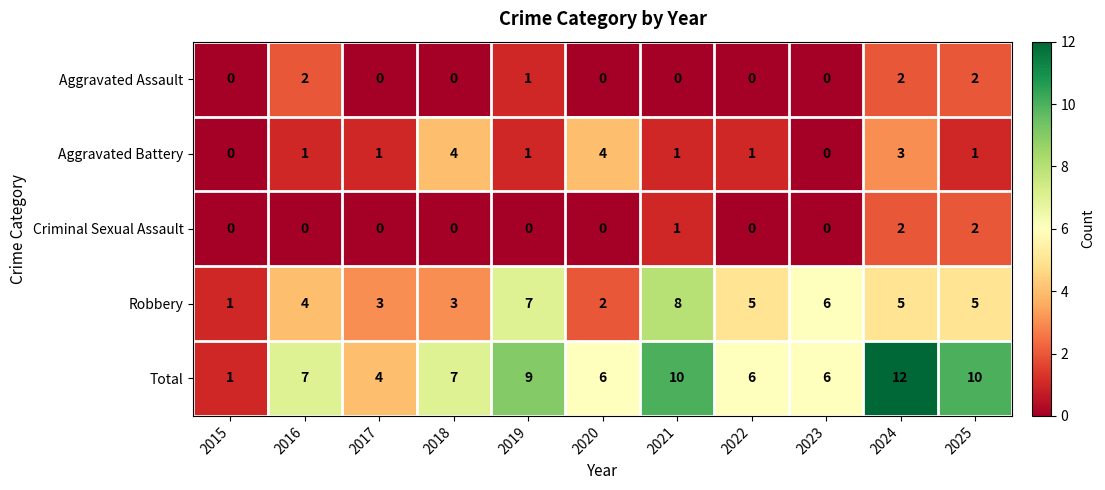

What is the difference between the highest and lowest values at 2023?

6